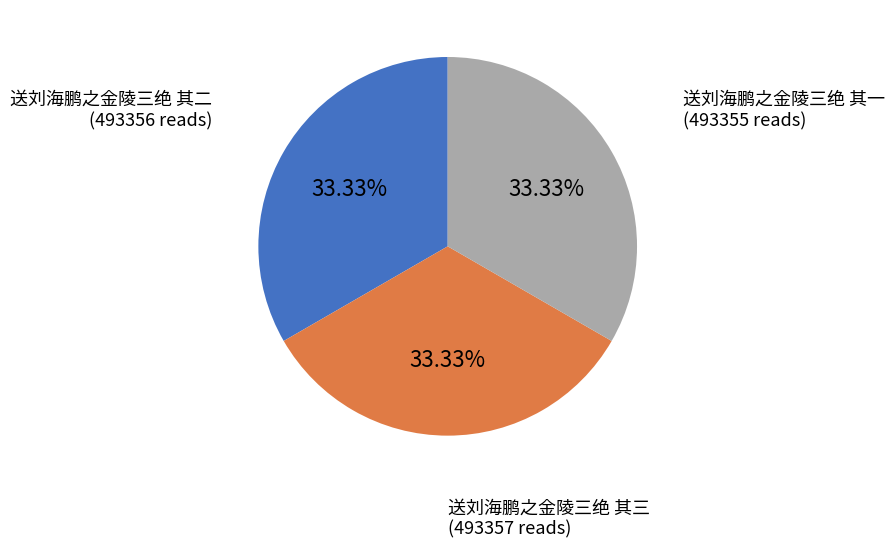

Is there any slice that represents more than half of the pie?

No